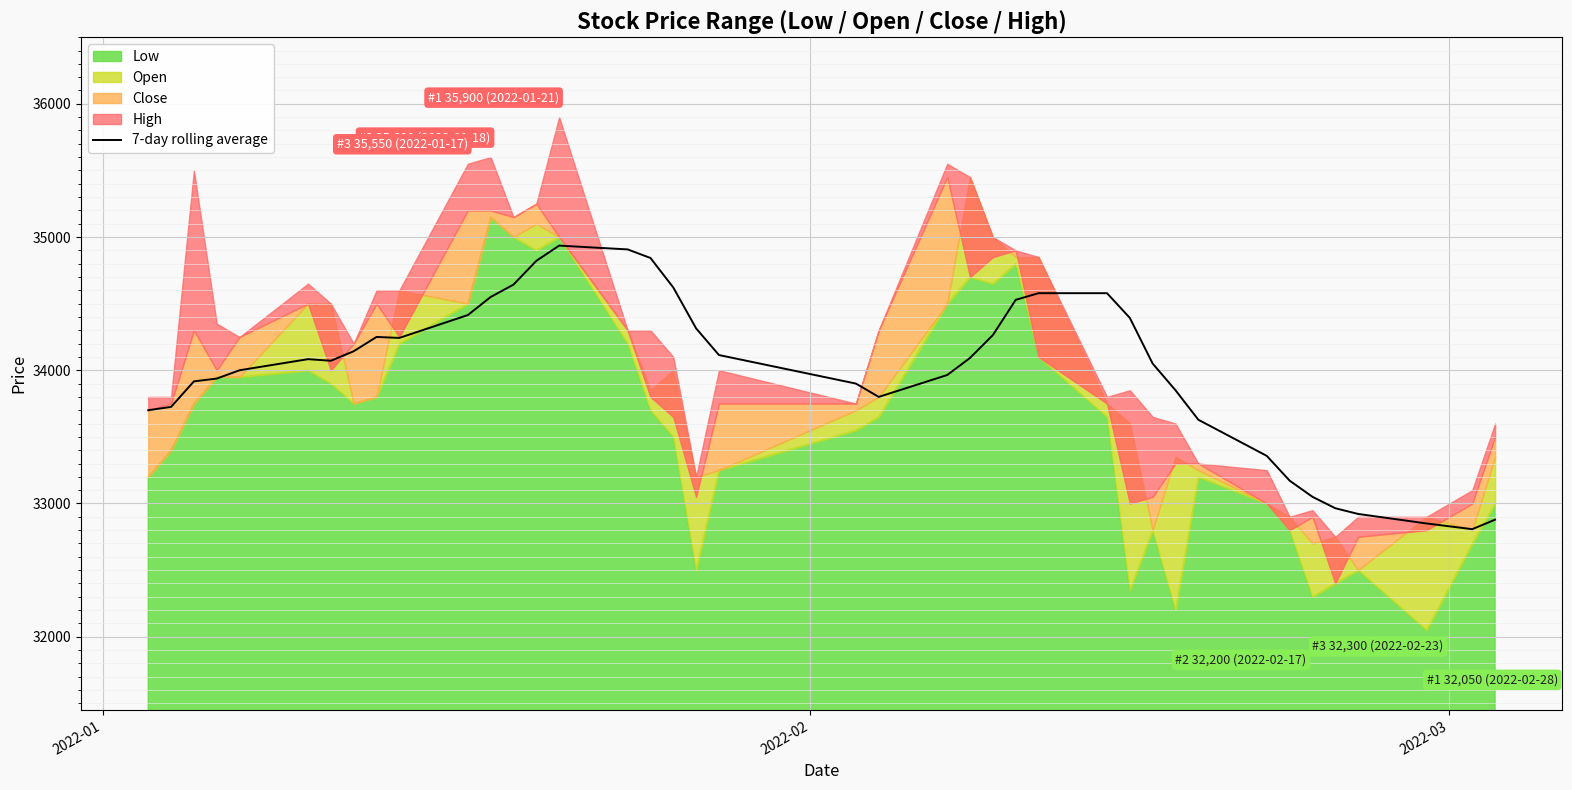

What is the maximum value for 7-day rolling average?

34935.7